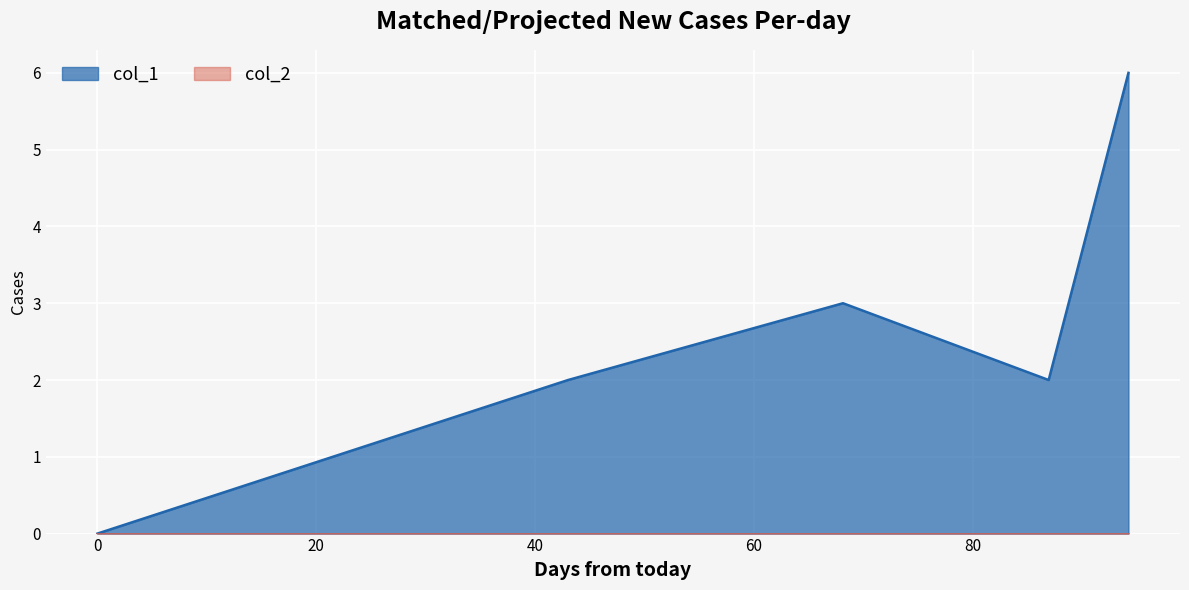

How many values are between 2 and 3?

3